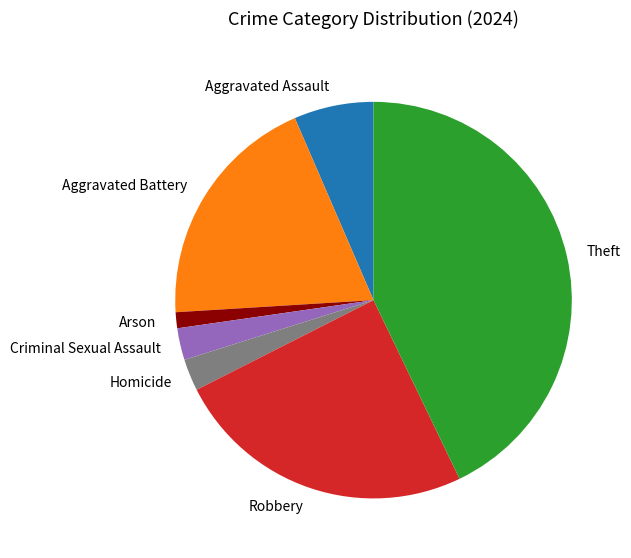

What is the ratio of the value at Robbery to the value at Homicide?

9.5